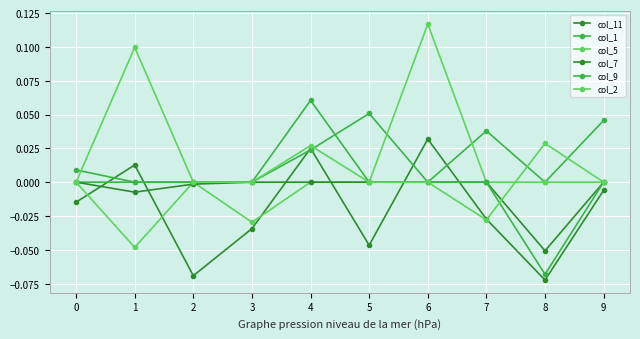

How many negative values does the col_11 series have?

7